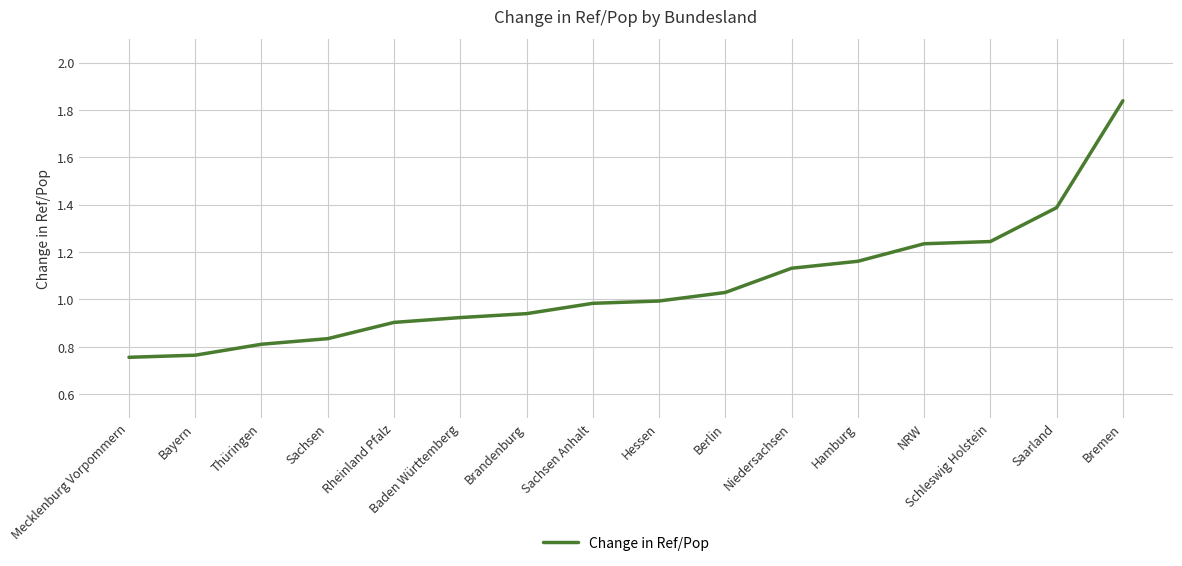

What is the sum of all values?

16.9